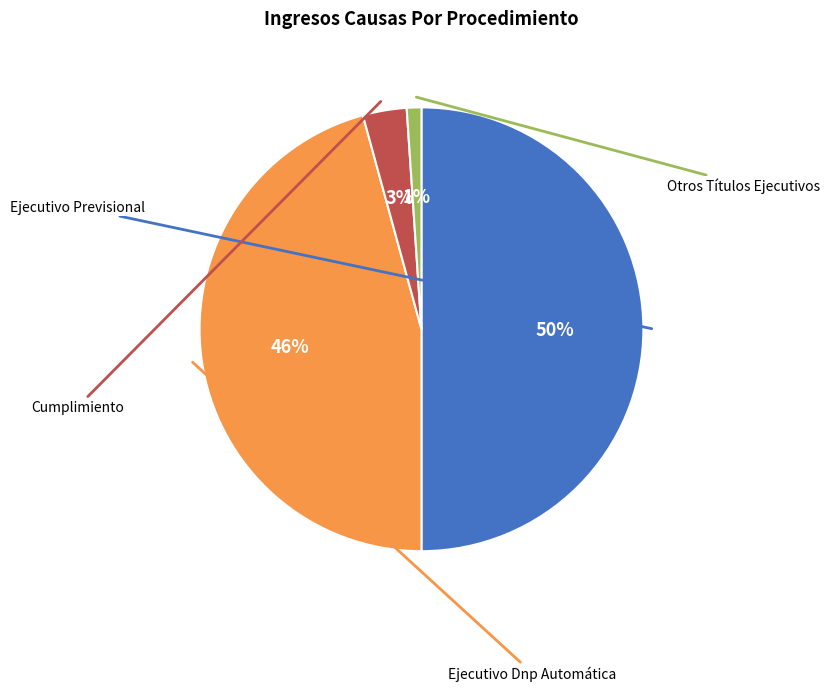

To the nearest percent, what is the difference between the largest and smallest slice percentages?

49%